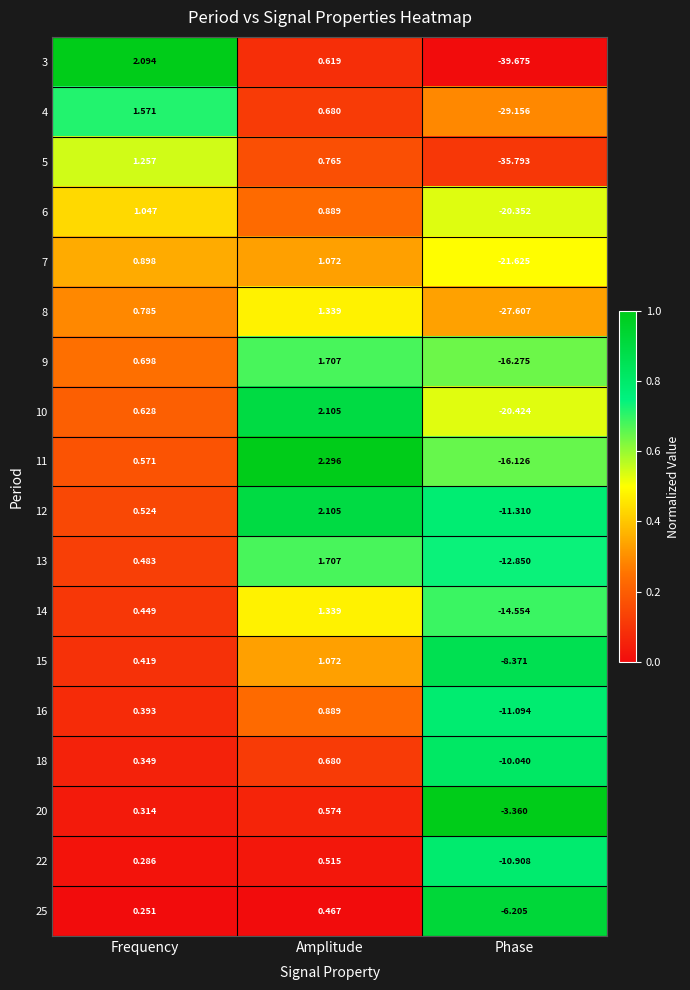

Which series has the largest range (max minus min)?

3